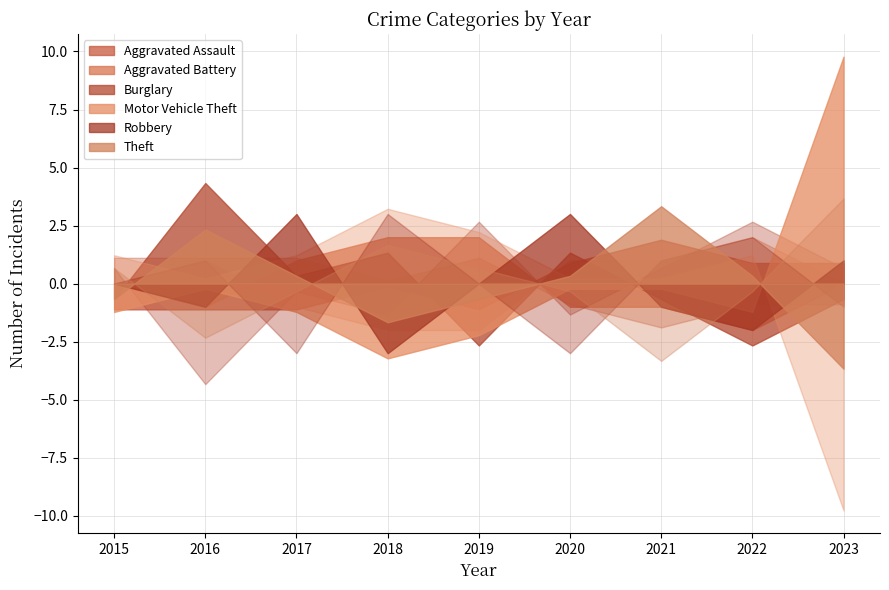

What is the sum of all Theft values?

69